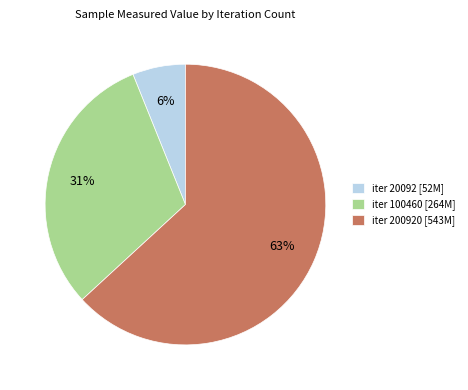

Is there any slice that represents more than half of the pie?

Yes